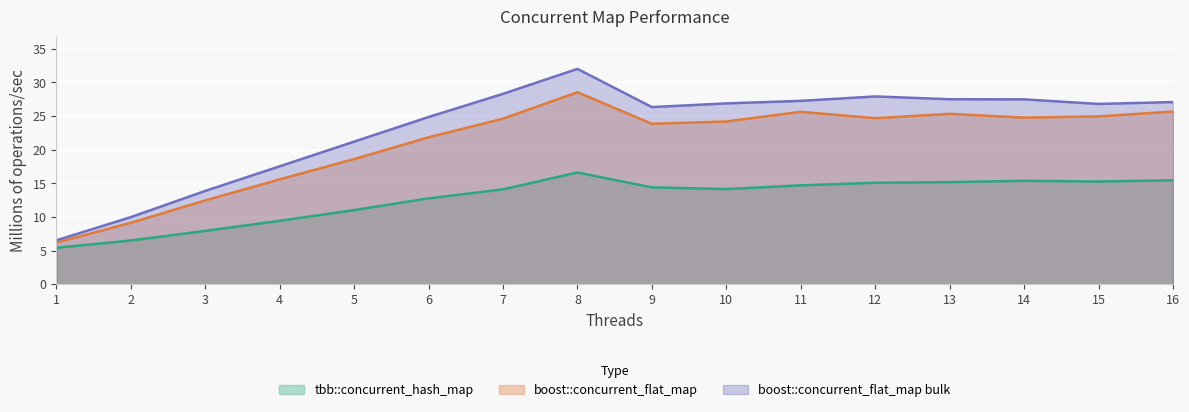

Does the chart display data point markers on the line(s)?

No